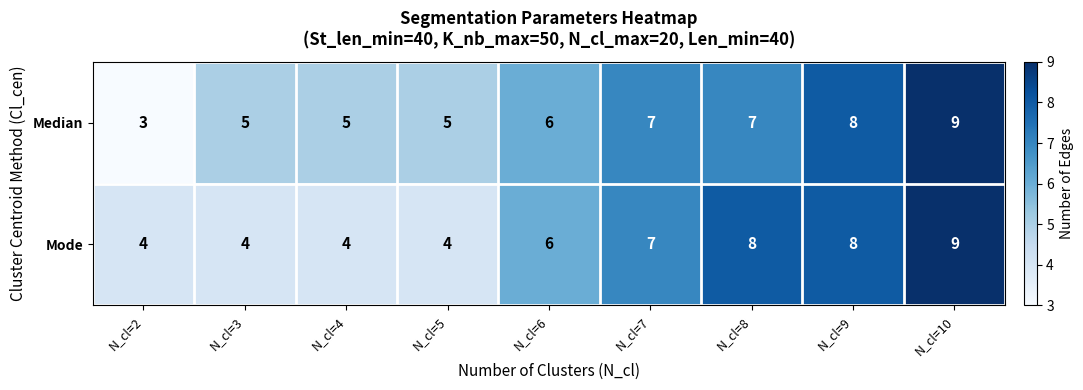

What is the sum of all Mode values?

54